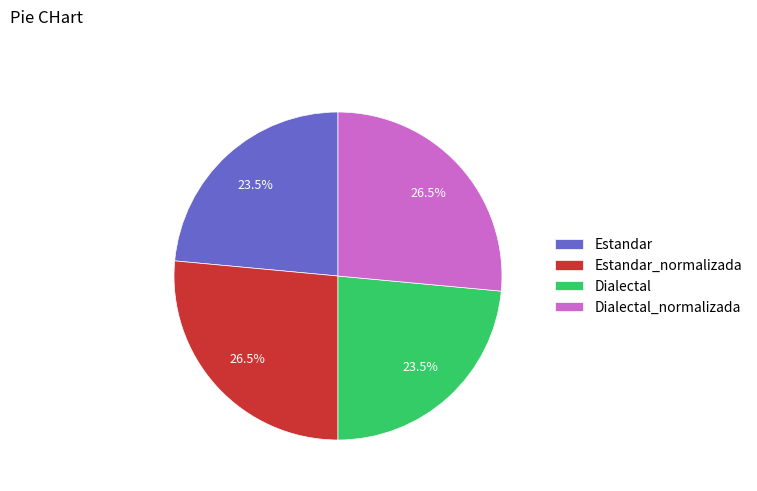

What percentage is NOT represented by Estandar?

76.5%